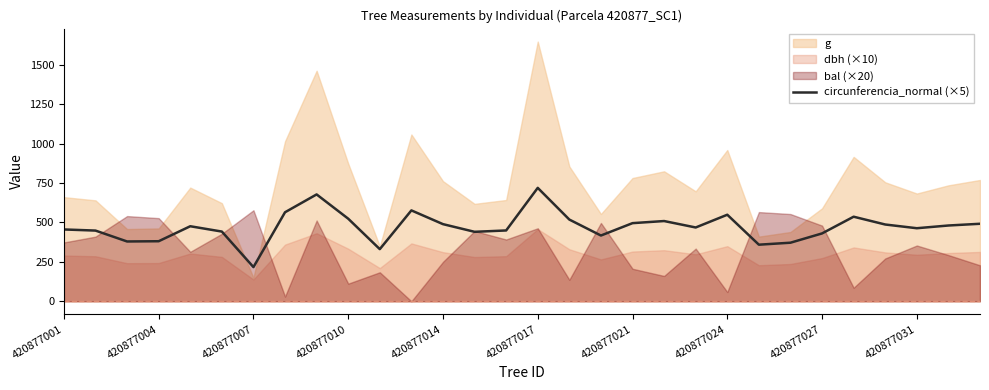

How many points are higher than both their immediate neighbors (excluding endpoints)?

7